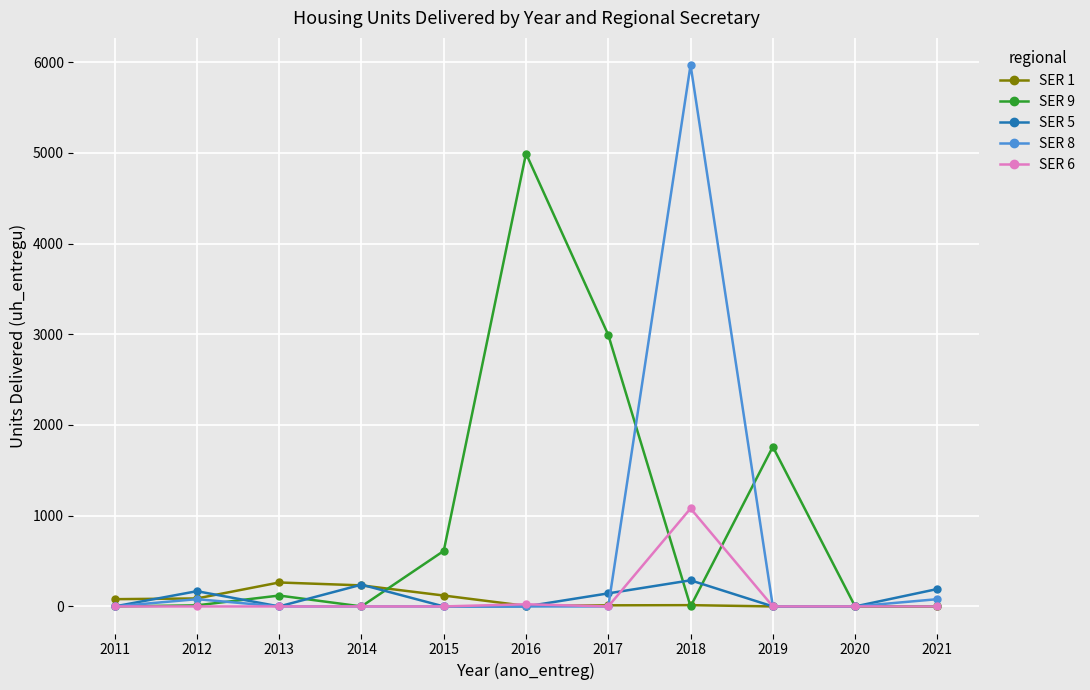

At which category is the sum across all series the highest?

2018